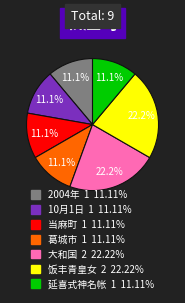

What portion of the pie excludes 2004年?

88.9%